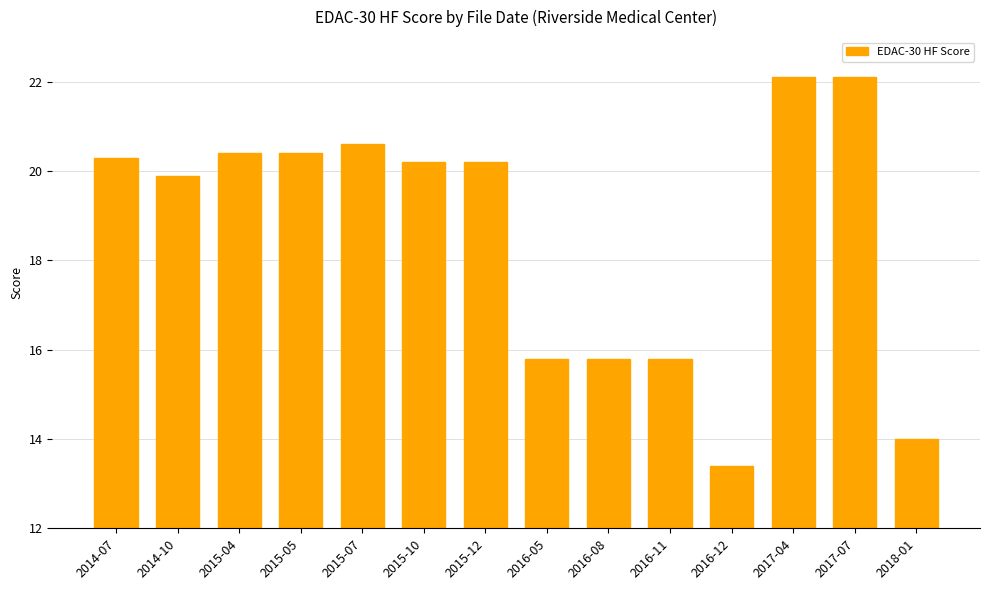

What is the approximate value at 2015-10?

20.2